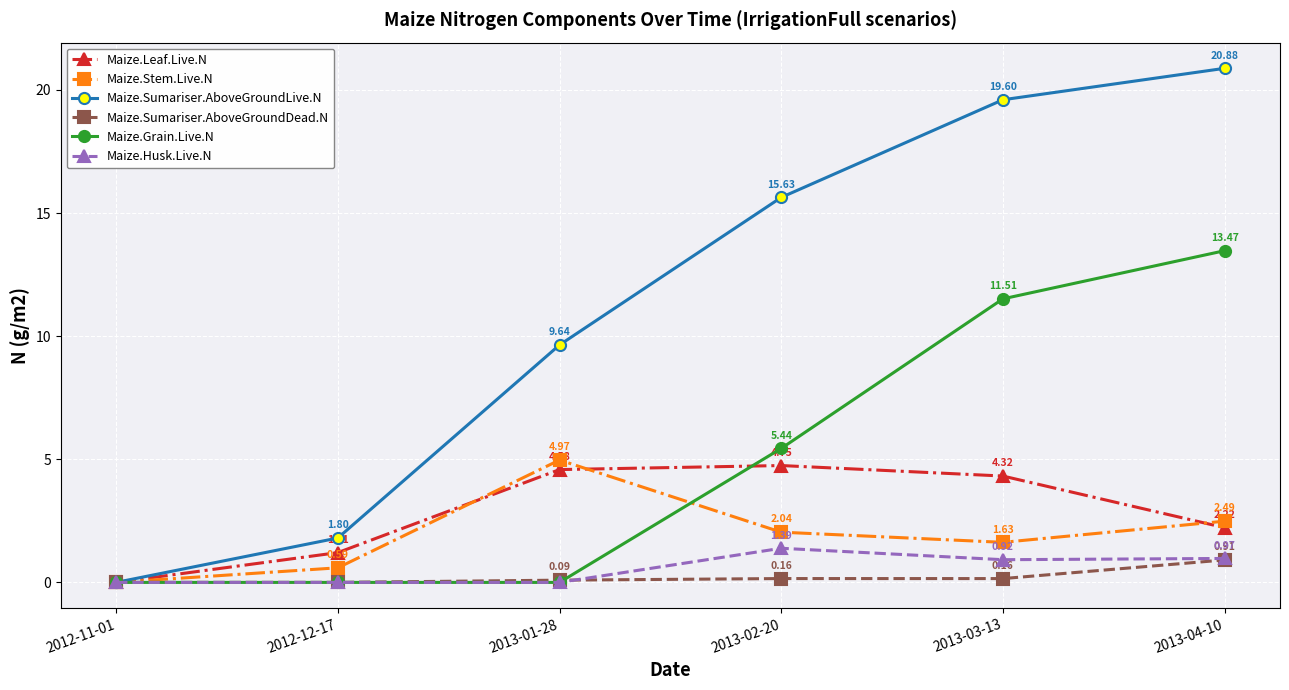

What is the label of the 5th point from the left?

2013-03-13